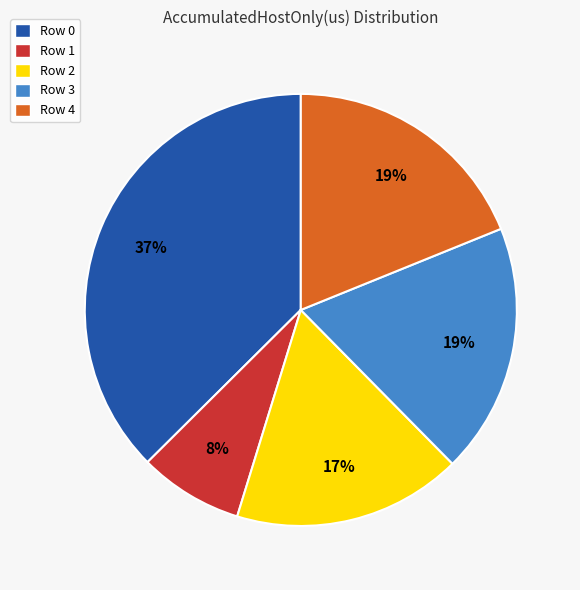

True or false: Row 3 accounts for 12% of the total.

False